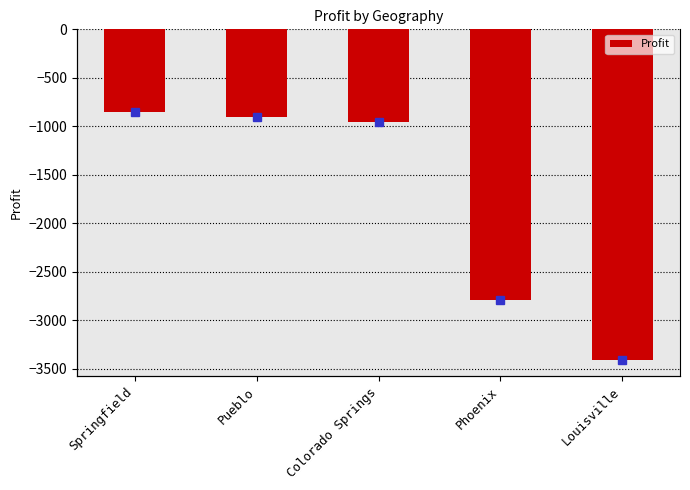

Where is the data nearest to the value -2129?

Phoenix